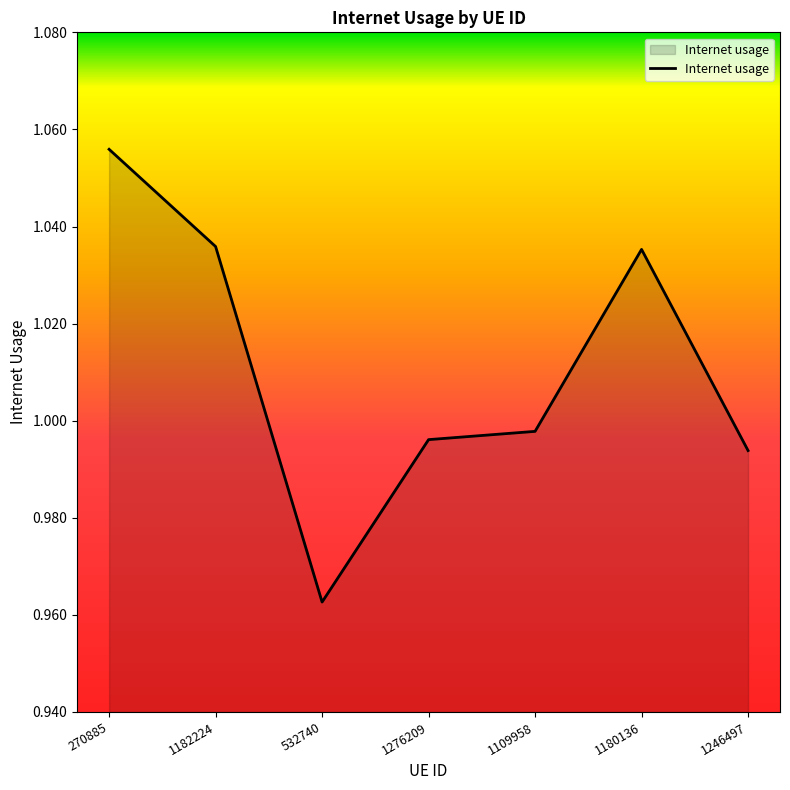

What is the sum of the values at 532740 and 1180136?

2.0